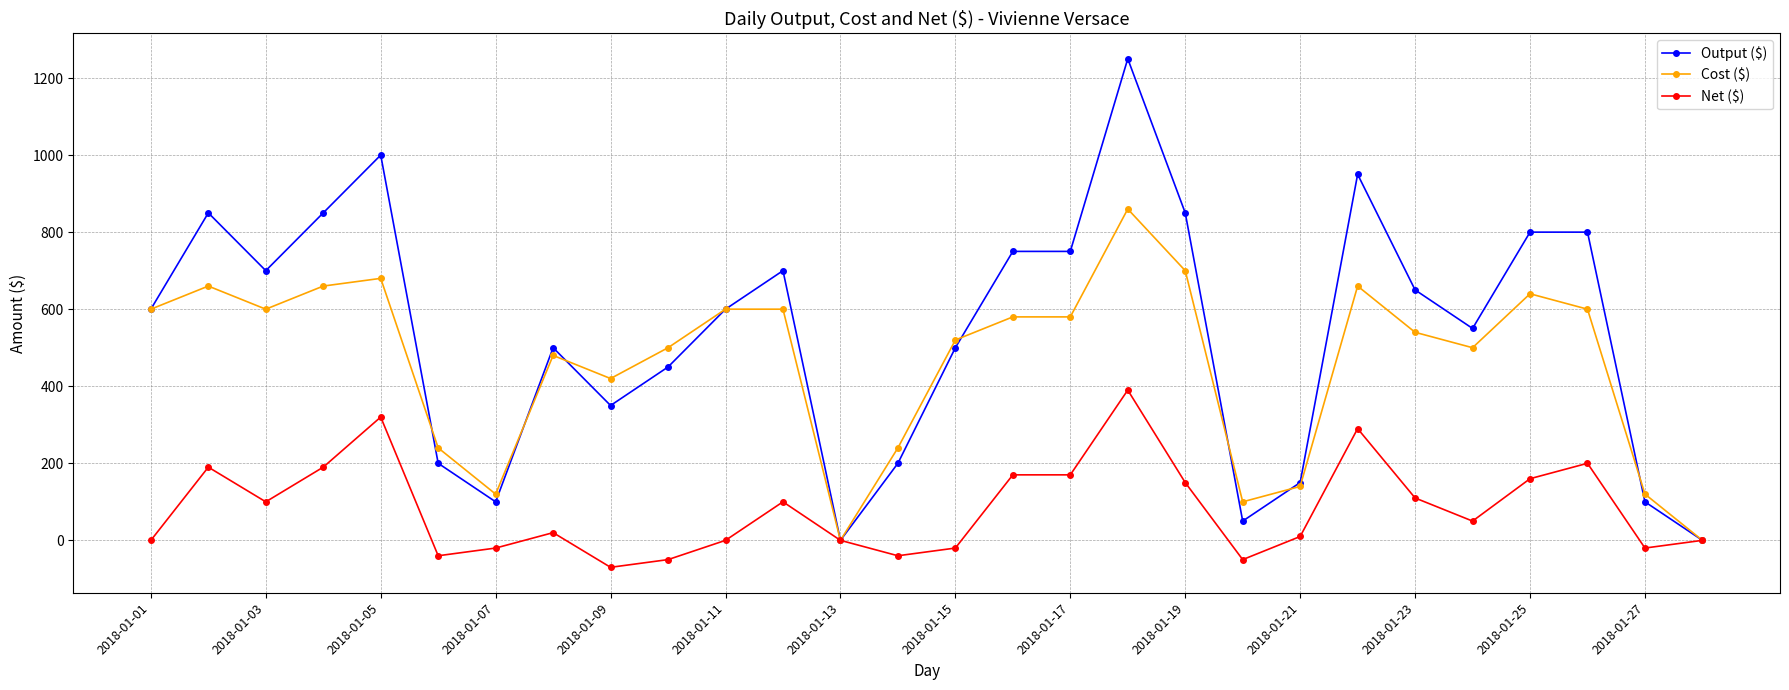

How many data points does each series have?

28